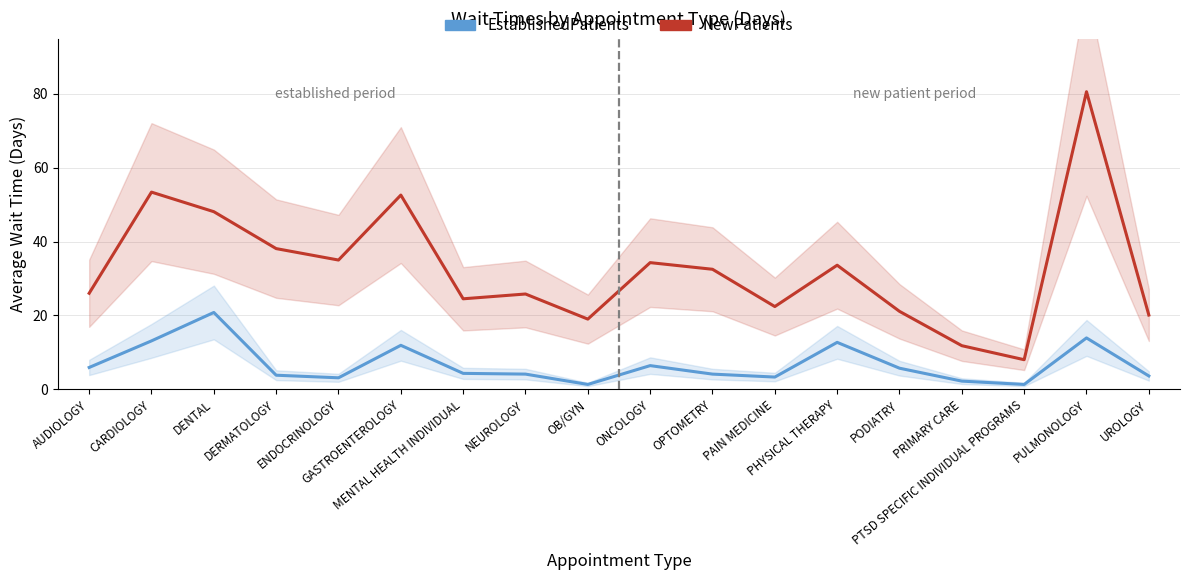

At how many categories does at least one series exceed 64?

1